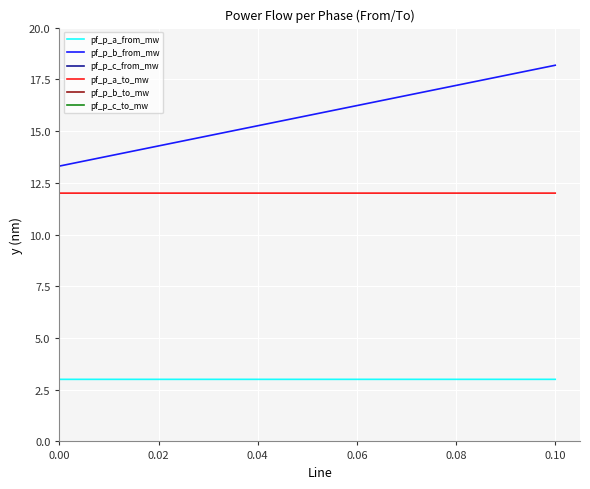

The value of pf_p_a_to_mw at 0.10 is 12.0. True or false?

True